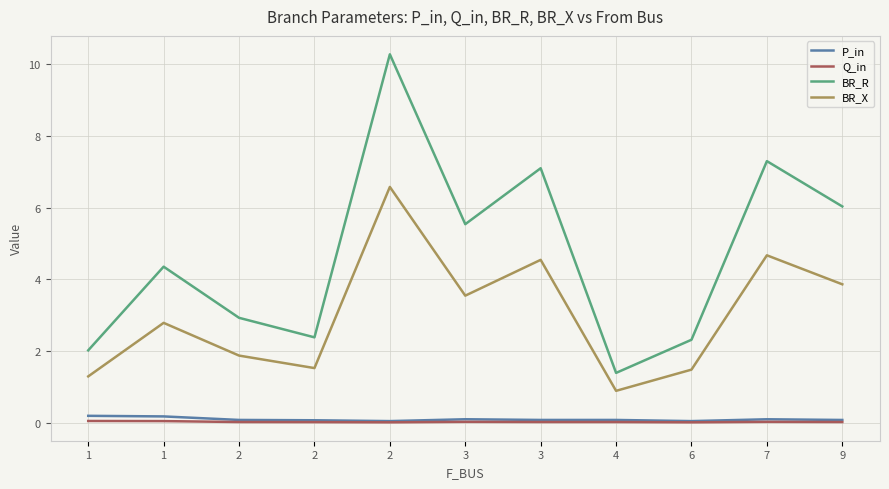

How many lines are shown in the chart?

4